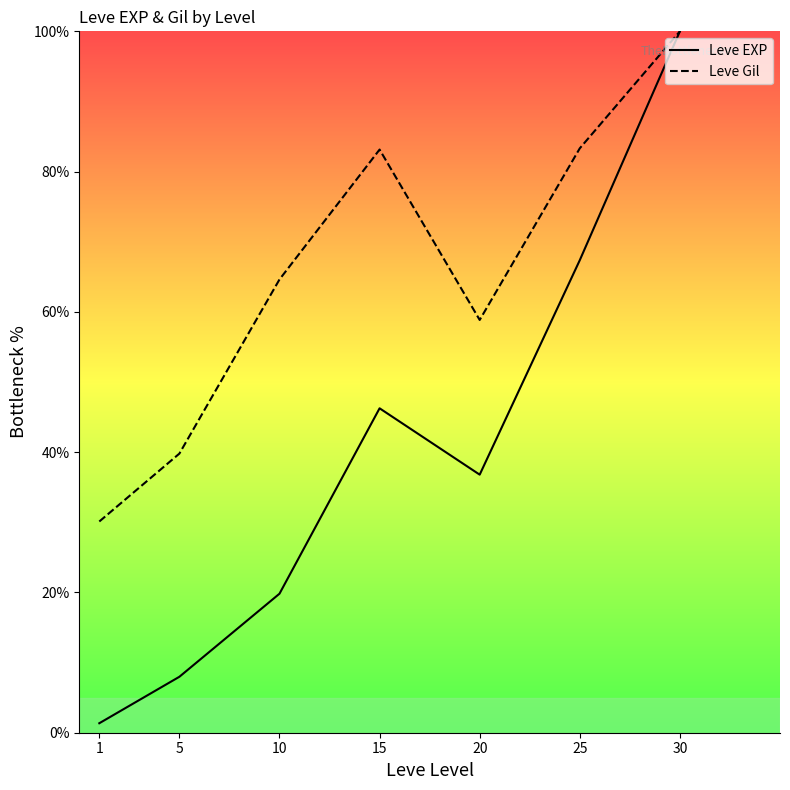

True or false: Leve Gil and Leve EXP intersect in this chart.

False